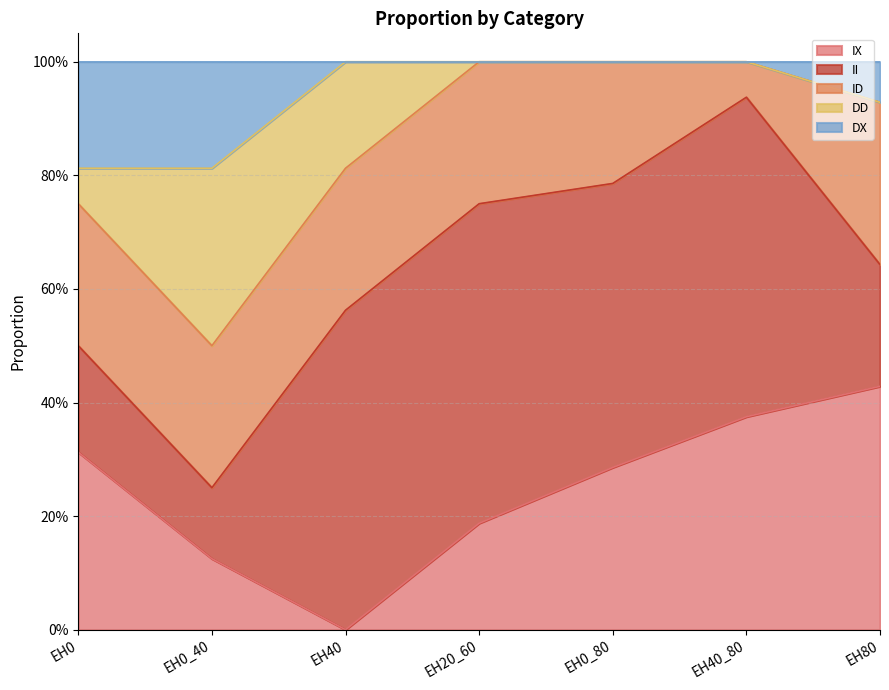

Reading left to right, list all the values displayed in this chart.

IX: 0.3	0.1	0.0	0.2	0.3	0.4	0.4
II: 0.2	0.1	0.6	0.6	0.5	0.6	0.2
ID: 0.2	0.2	0.2	0.2	0.2	0.1	0.3
DD: 0.1	0.3	0.2	0.0	0.0	0.0	0.0
DX: 0.2	0.2	0.0	0.0	0.0	0.0	0.1